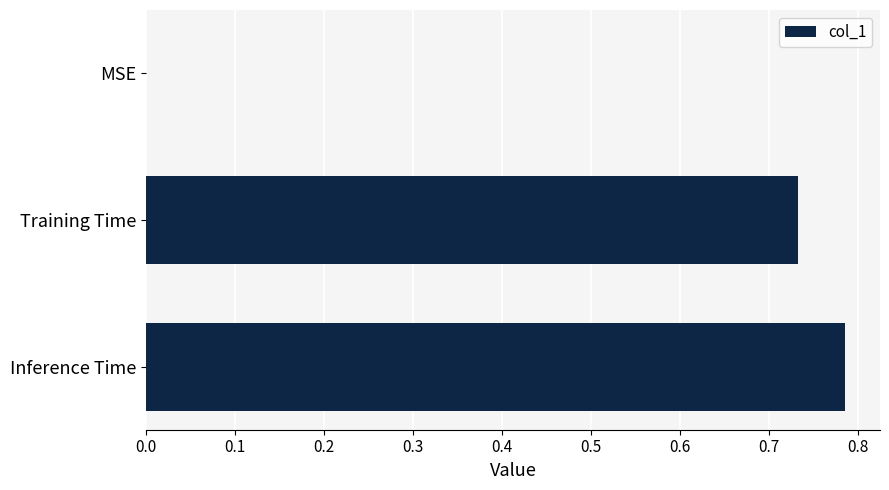

What is the sum of all values?

1.5